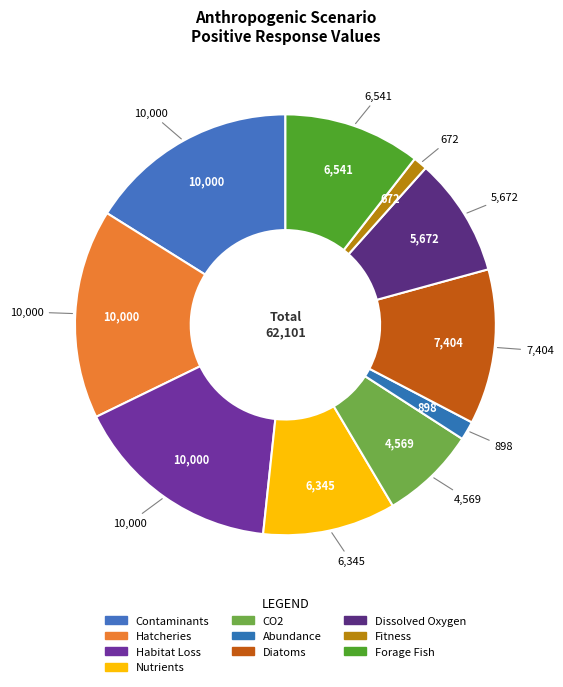

How many segments does this pie chart have?

10